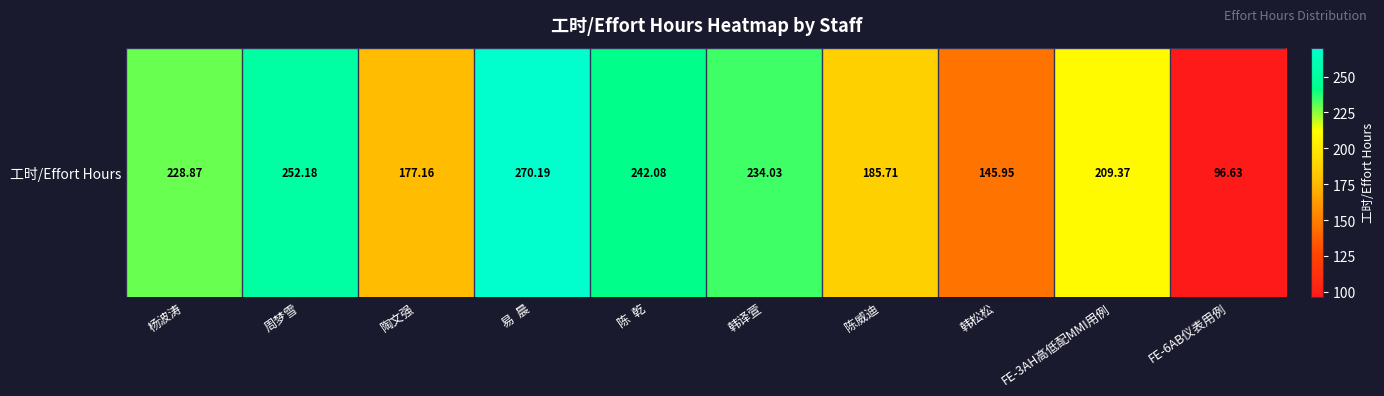

What is the greatest value displayed?

270.2